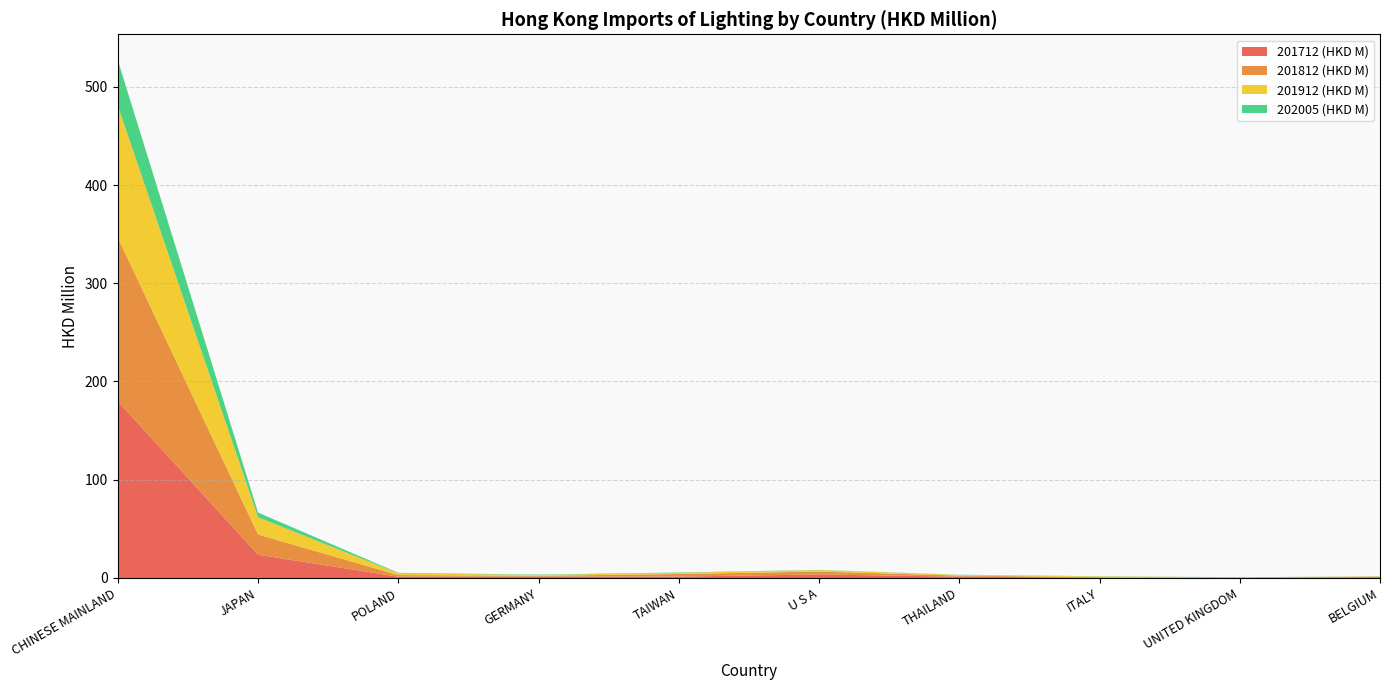

Reading right to left, extract all data points from this chart.

201712 (HKD M): BELGIUM=0.9	UNITED KINGDOM=0.2	ITALY=0.4	THAILAND=1.4	U S A=3.6	TAIWAN=1.4	GERMANY=1.3	POLAND=1.3	JAPAN=23.6	CHINESE MAINLAND=179.9
201812 (HKD M): BELGIUM=0.5	UNITED KINGDOM=0.3	ITALY=0.5	THAILAND=1.1	U S A=3.0	TAIWAN=2.6	GERMANY=0.9	POLAND=1.7	JAPAN=20.6	CHINESE MAINLAND=166.5
201912 (HKD M): BELGIUM=0.2	UNITED KINGDOM=0.2	ITALY=0.7	THAILAND=0.7	U S A=1.4	TAIWAN=1.2	GERMANY=0.9	POLAND=1.8	JAPAN=17.6	CHINESE MAINLAND=134.2
202005 (HKD M): BELGIUM=0.1	UNITED KINGDOM=0.1	ITALY=0.2	THAILAND=0.2	U S A=0.3	TAIWAN=0.4	GERMANY=0.4	POLAND=0.5	JAPAN=4.8	CHINESE MAINLAND=46.5